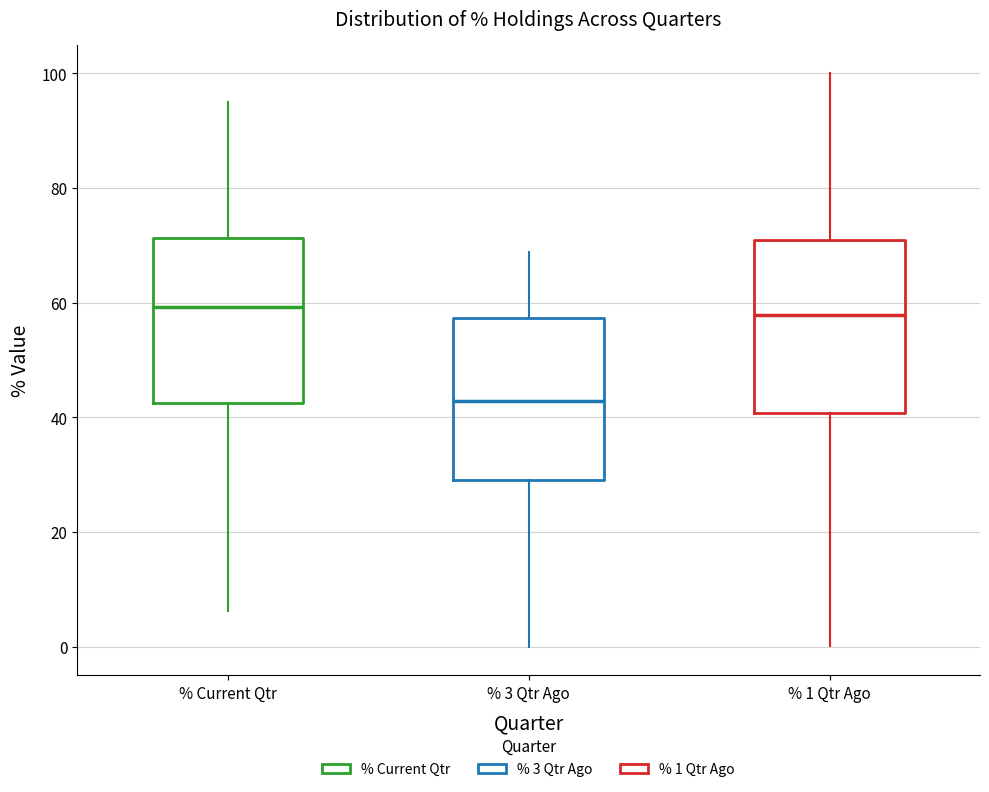

Reading left to right, read every box against the y-axis: the position of its median line, the range the box covers, and the ends of its whiskers. The values are not printed on the chart, so give them approximately, as read against the axis.

% Current Qtr: median 60, box 42 to 72, whiskers 6 to 96
% 3 Qtr Ago: median 42, box 30 to 58, whiskers 0 to 68
% 1 Qtr Ago: median 58, box 40 to 70, whiskers 0 to 100